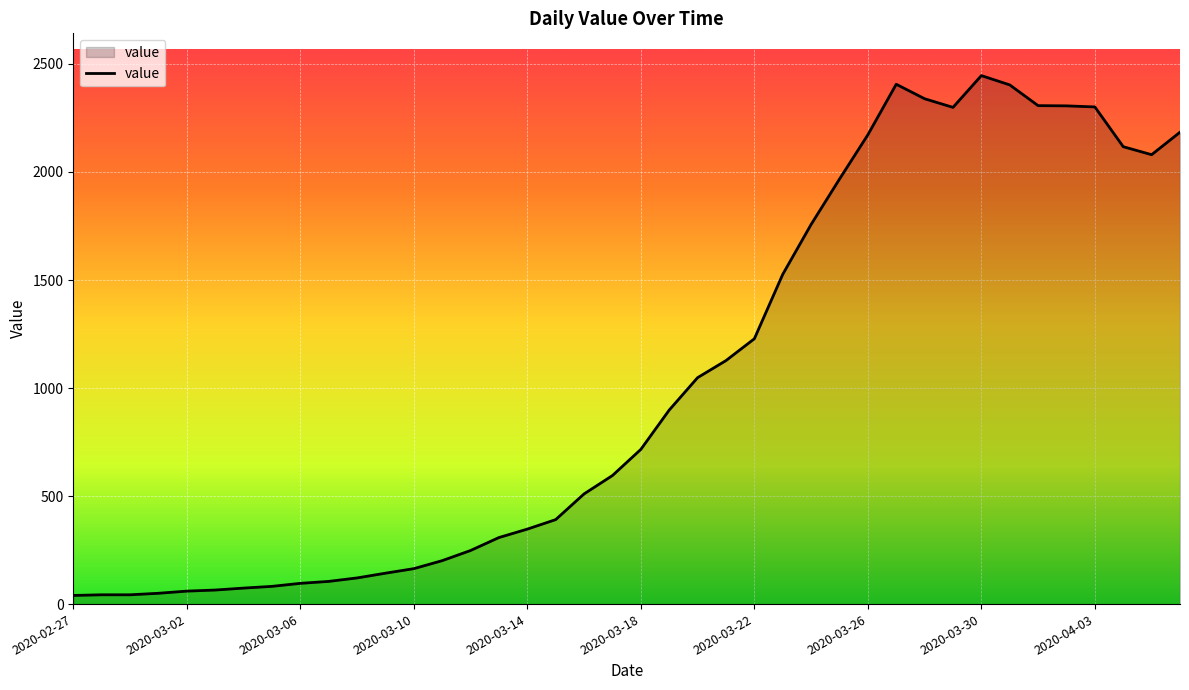

What is the difference between the maximum and minimum values?

2406